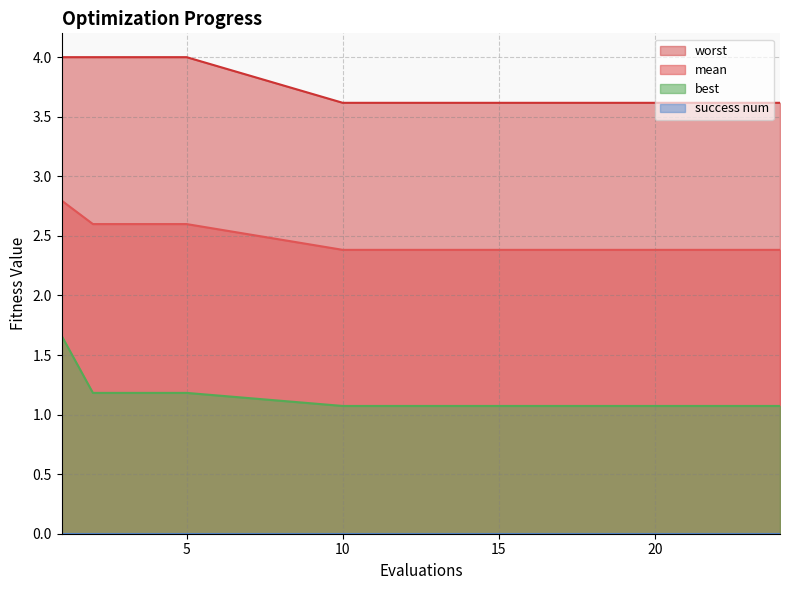

At how many categories does at least one series exceed 1?

20